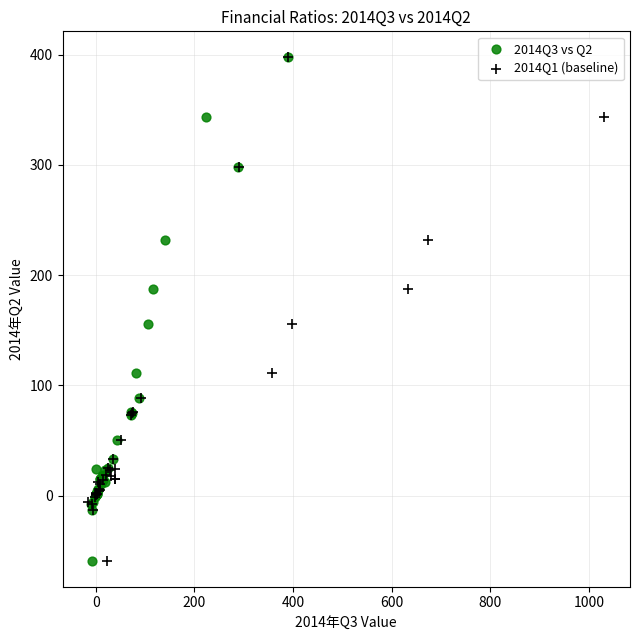

What are all the series names shown in the legend?

2014Q3 vs Q2, 2014Q1 (baseline)